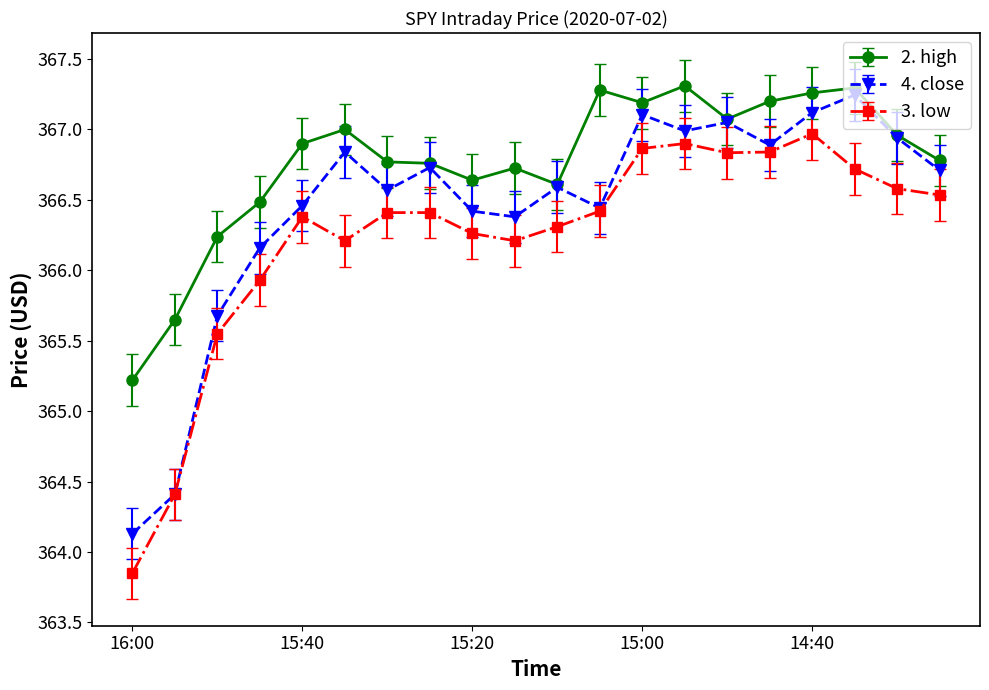

True or false: 4. close has more than 1 interior local peaks.

True